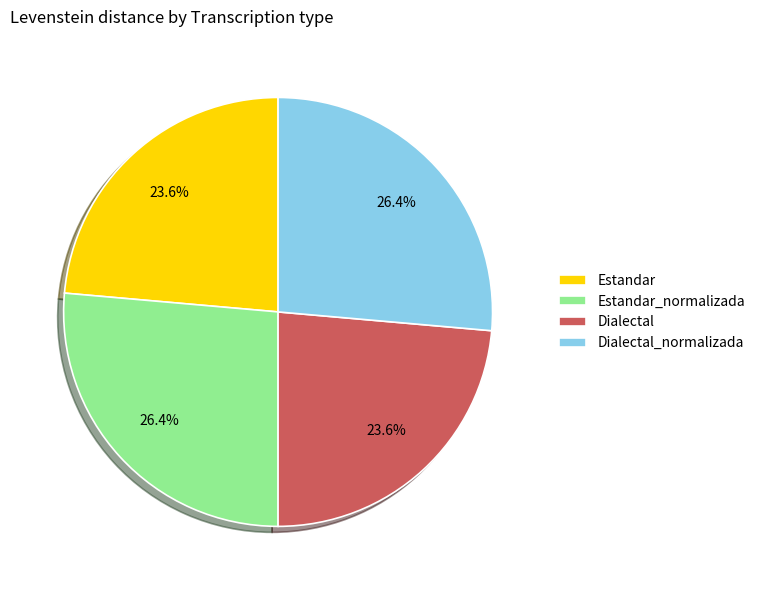

How many segments does this pie chart have?

4